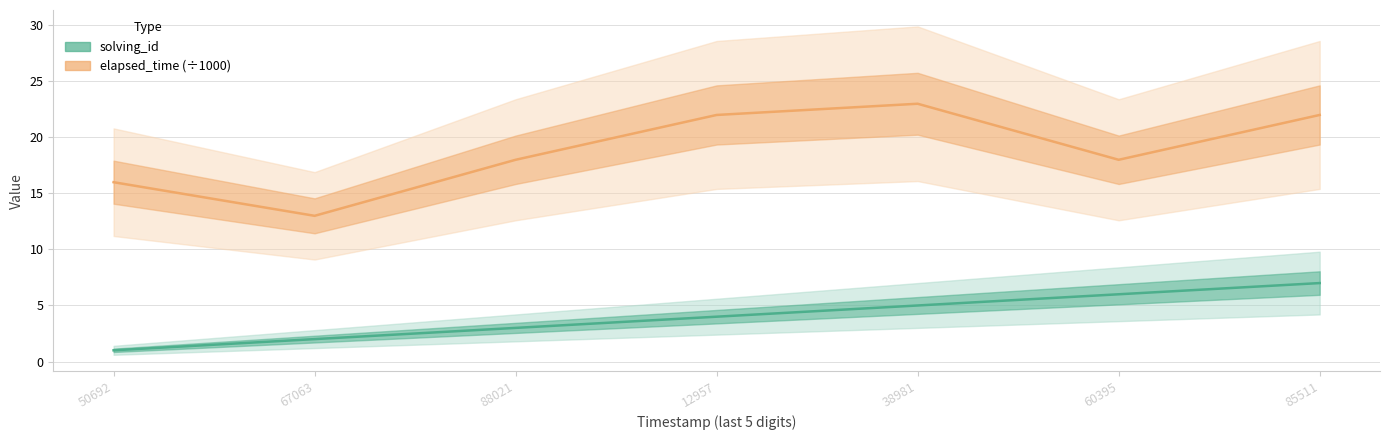

What is the approximate value of solving_id at 85511?

7